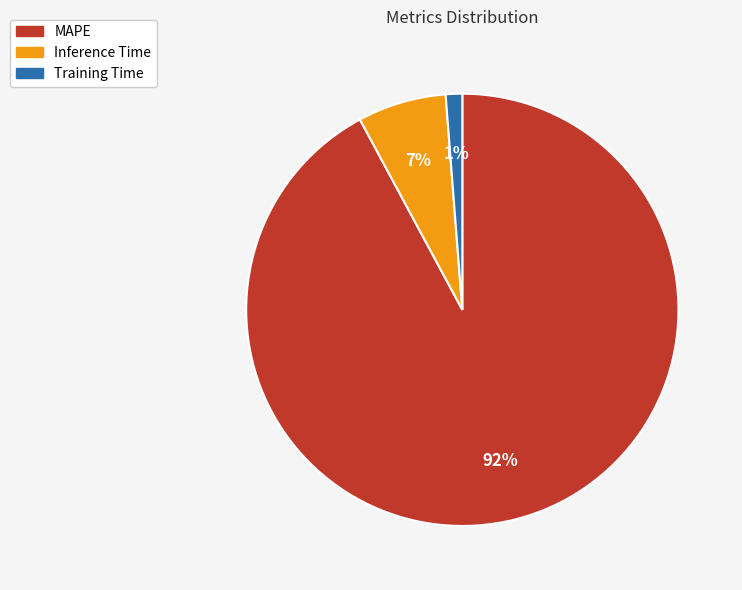

Which slice is the smallest?

Training Time